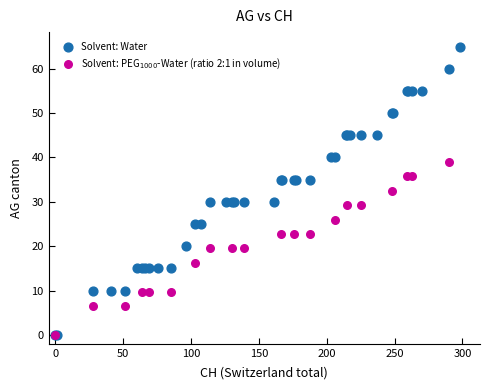

Which series has the widest spread of Y values?

Solvent: Water